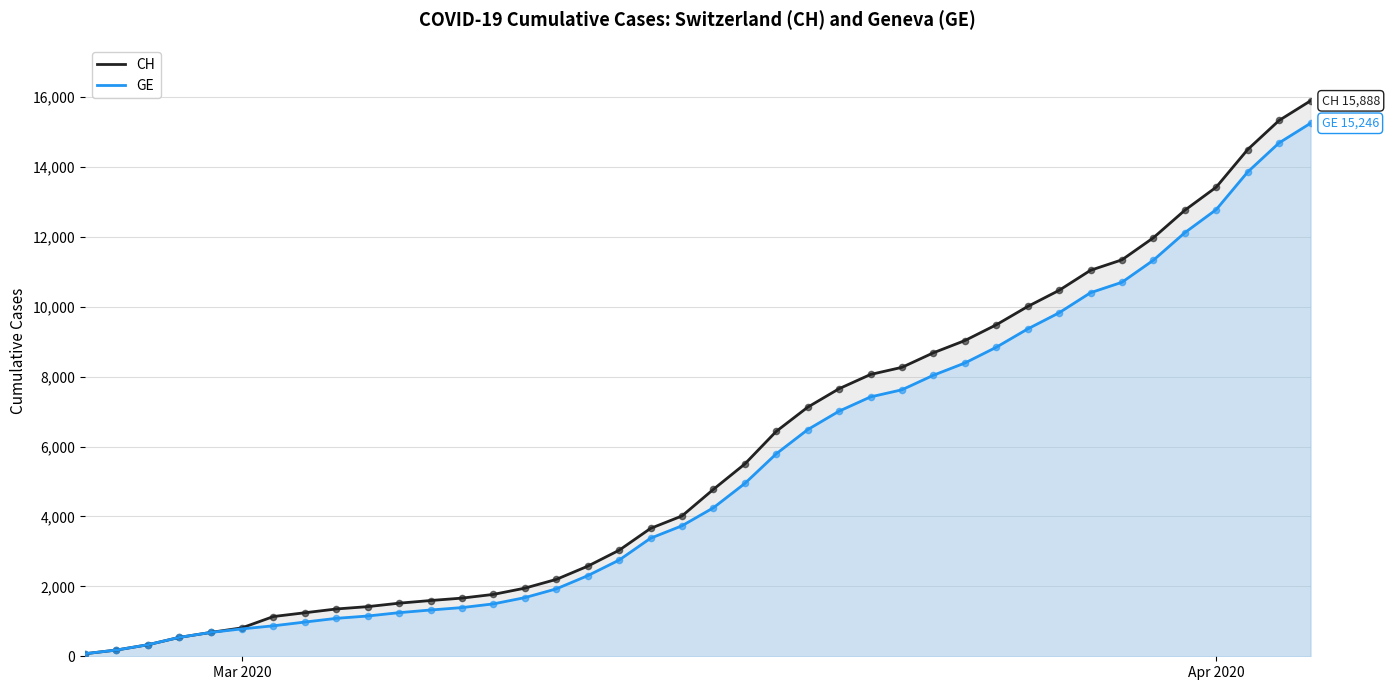

At how many categories does at least one series exceed 554?

36